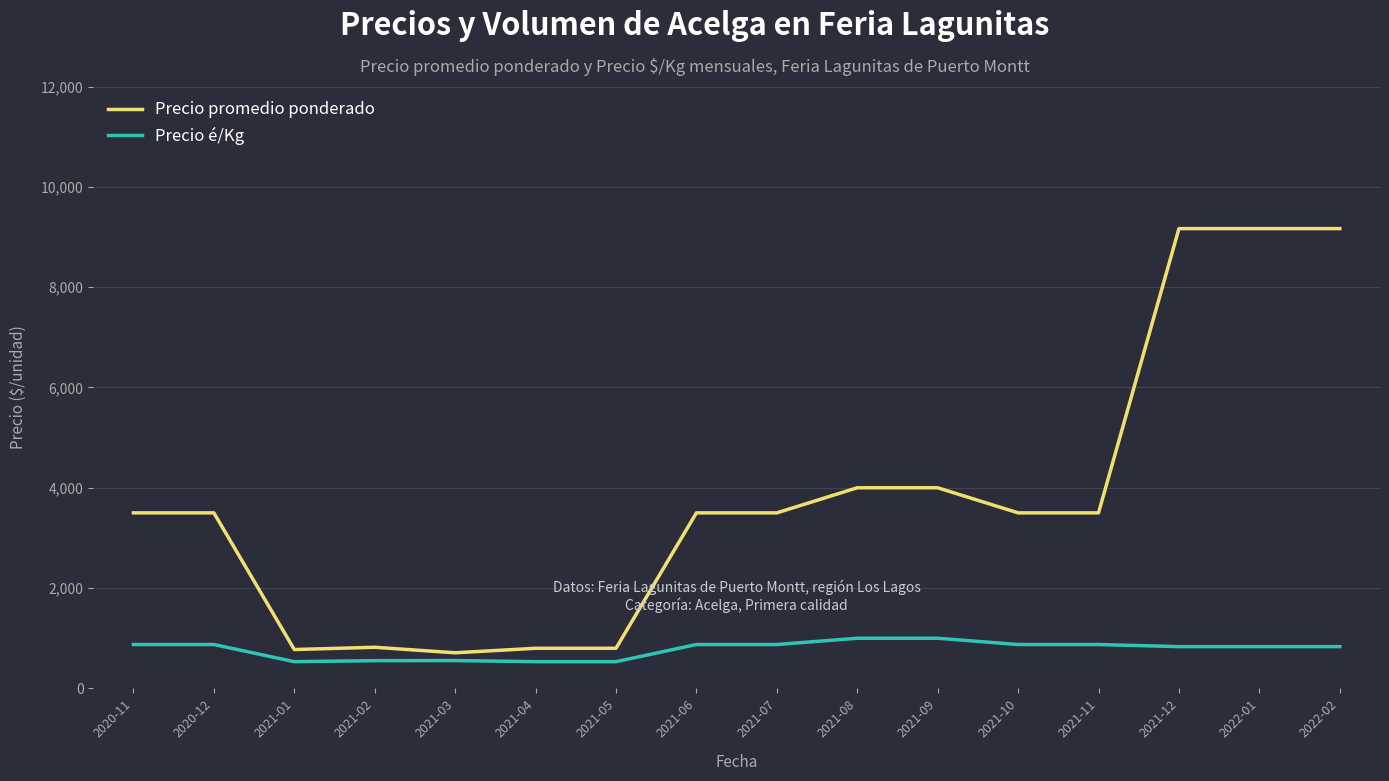

What is the difference between the maximum and minimum values in the Precio promedio ponderado series?

8457